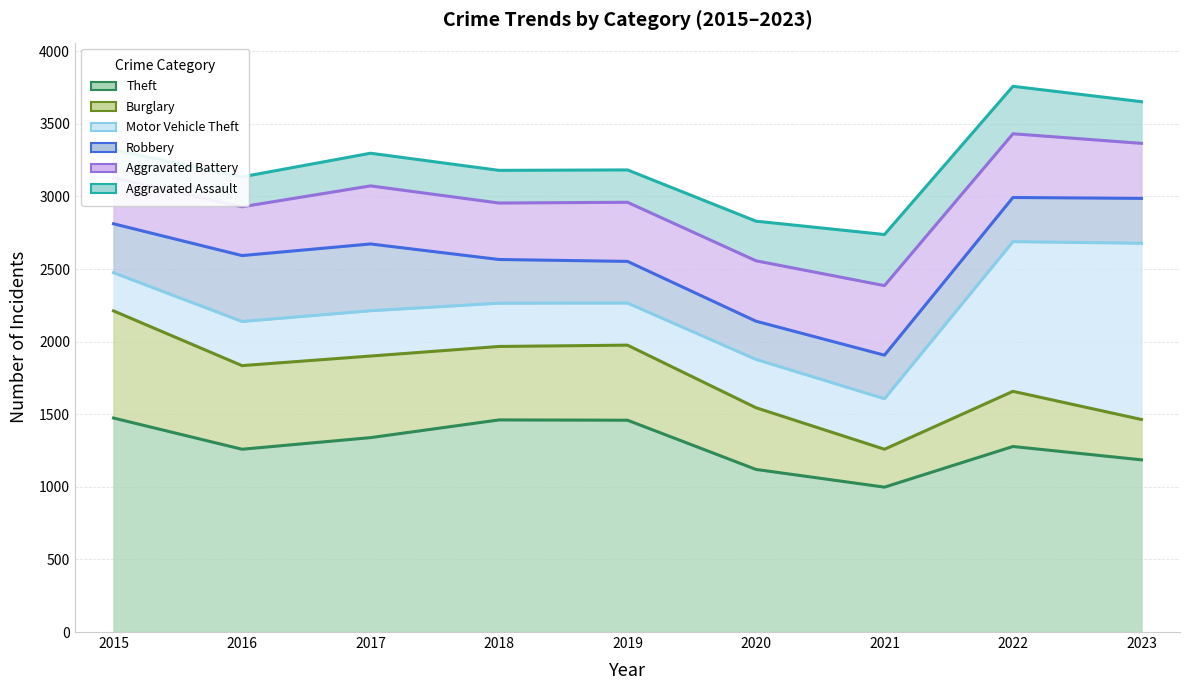

At which label is Robbery closest to 2450?

2019